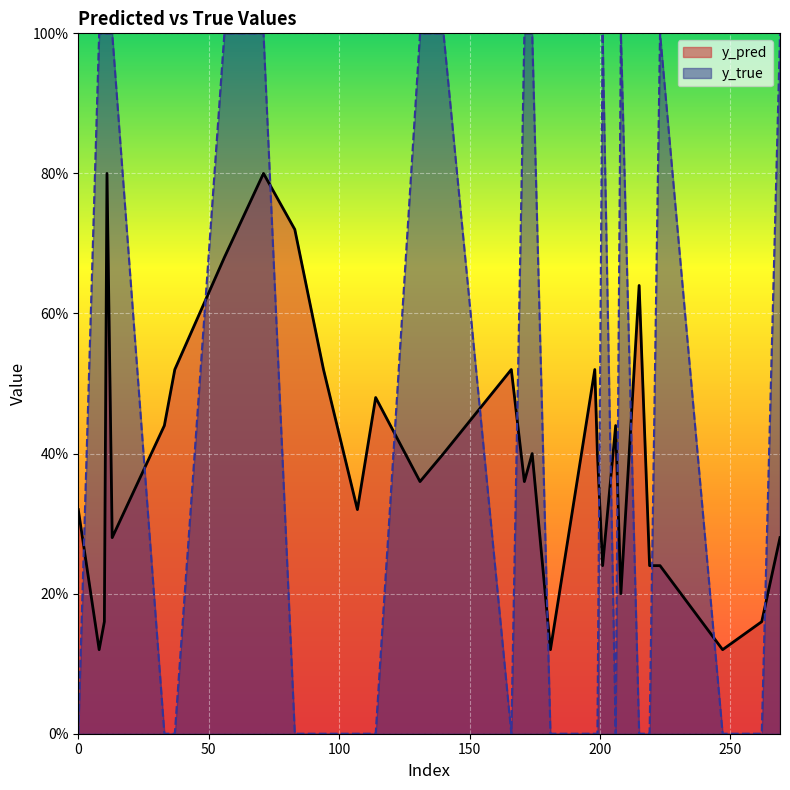

How many values in the y_true series exceed 0?

14